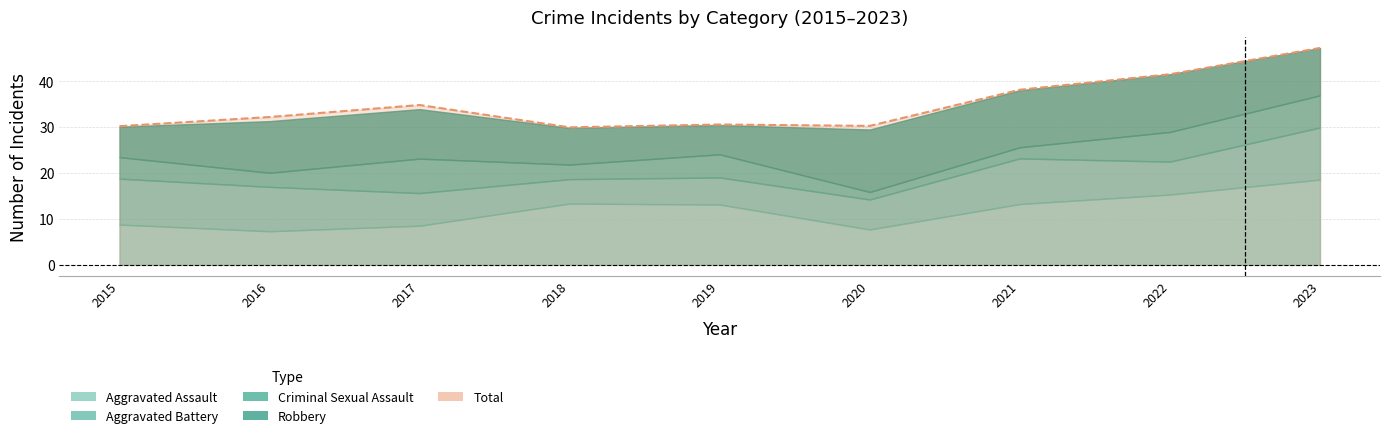

Which series ends up on top after the final intersection of Robbery and Criminal Sexual Assault?

Robbery